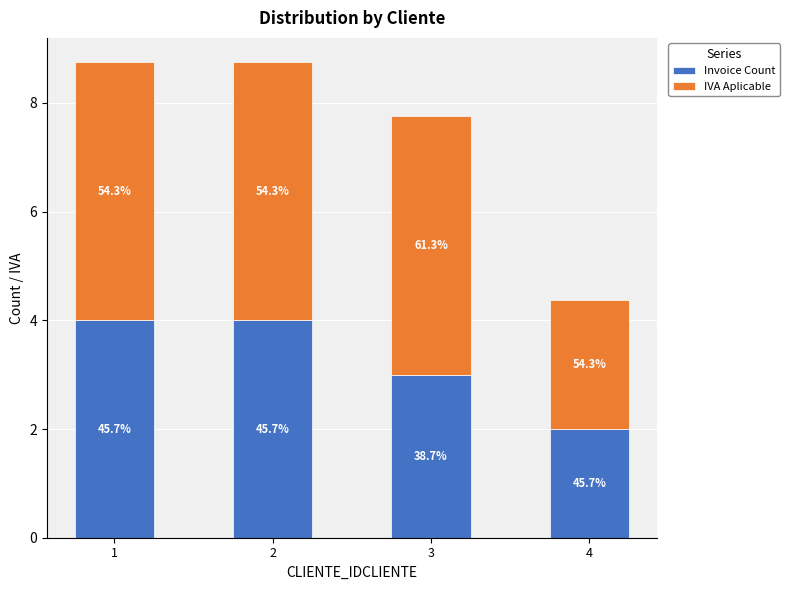

What is the difference between the second highest and minimum values in the Invoice Count series?

2.0